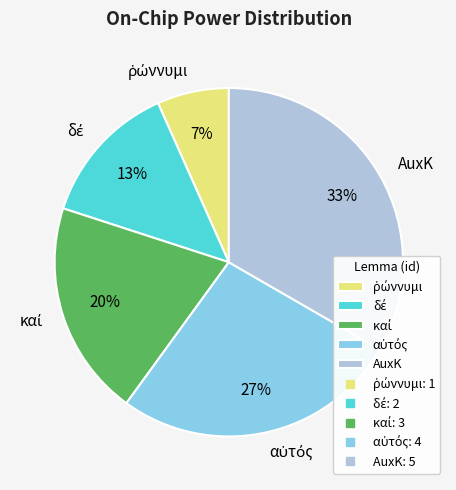

To the nearest percent, what is the average slice percentage?

20%